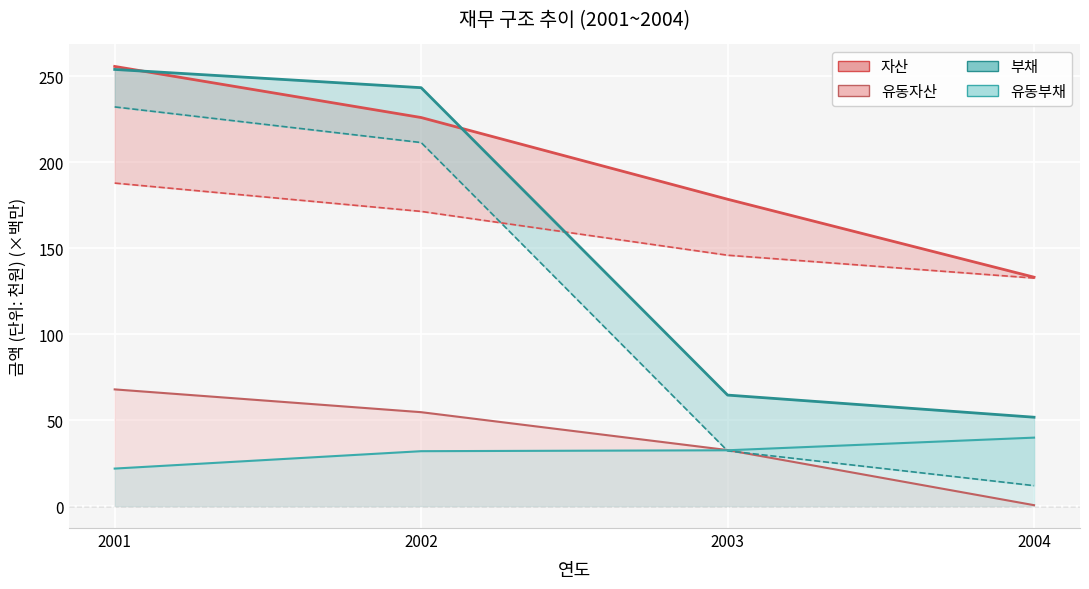

List the labels in order of 자산 value, smallest first.

2004, 2003, 2002, 2001